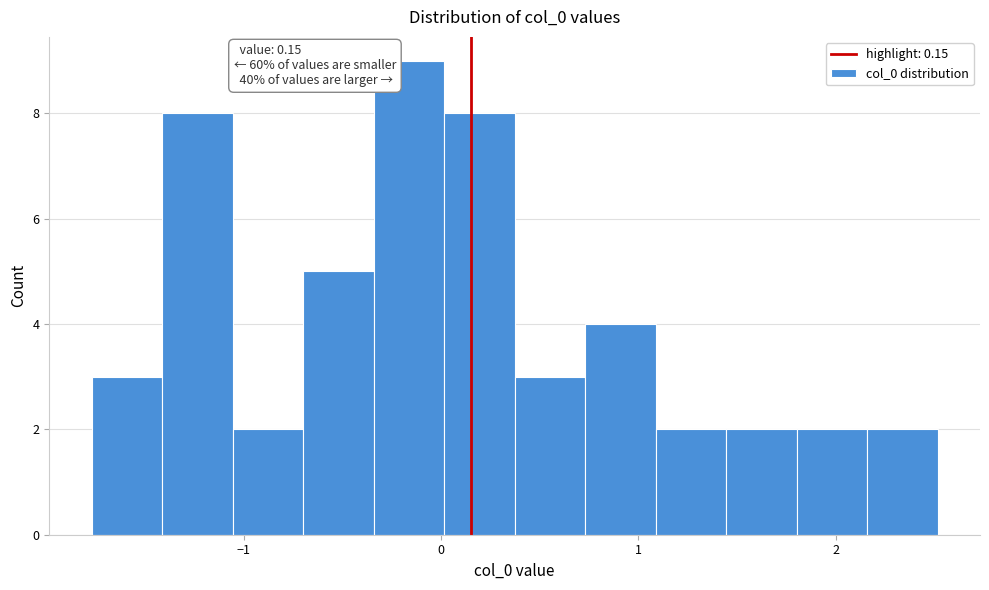

Read against the x-axis, roughly where is the centre of the tallest bar?

-0.2